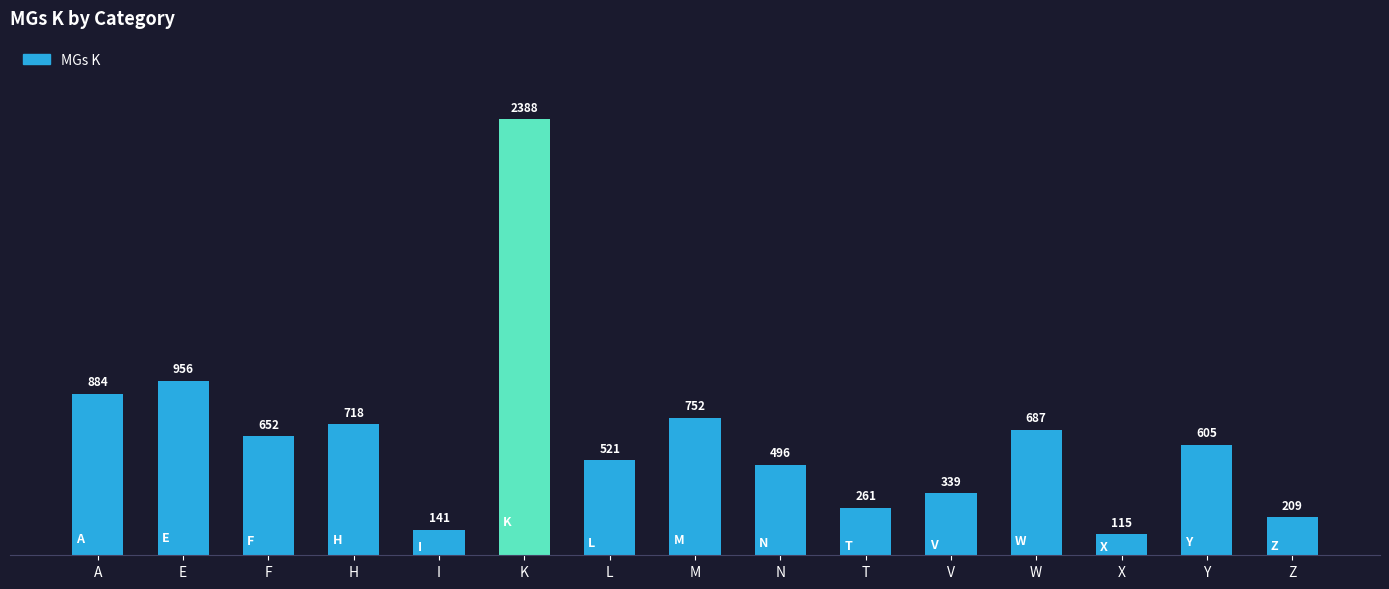

Rank the categories by value from lowest to highest.

X, I, Z, T, V, N, L, Y, F, W, H, M, A, E, K